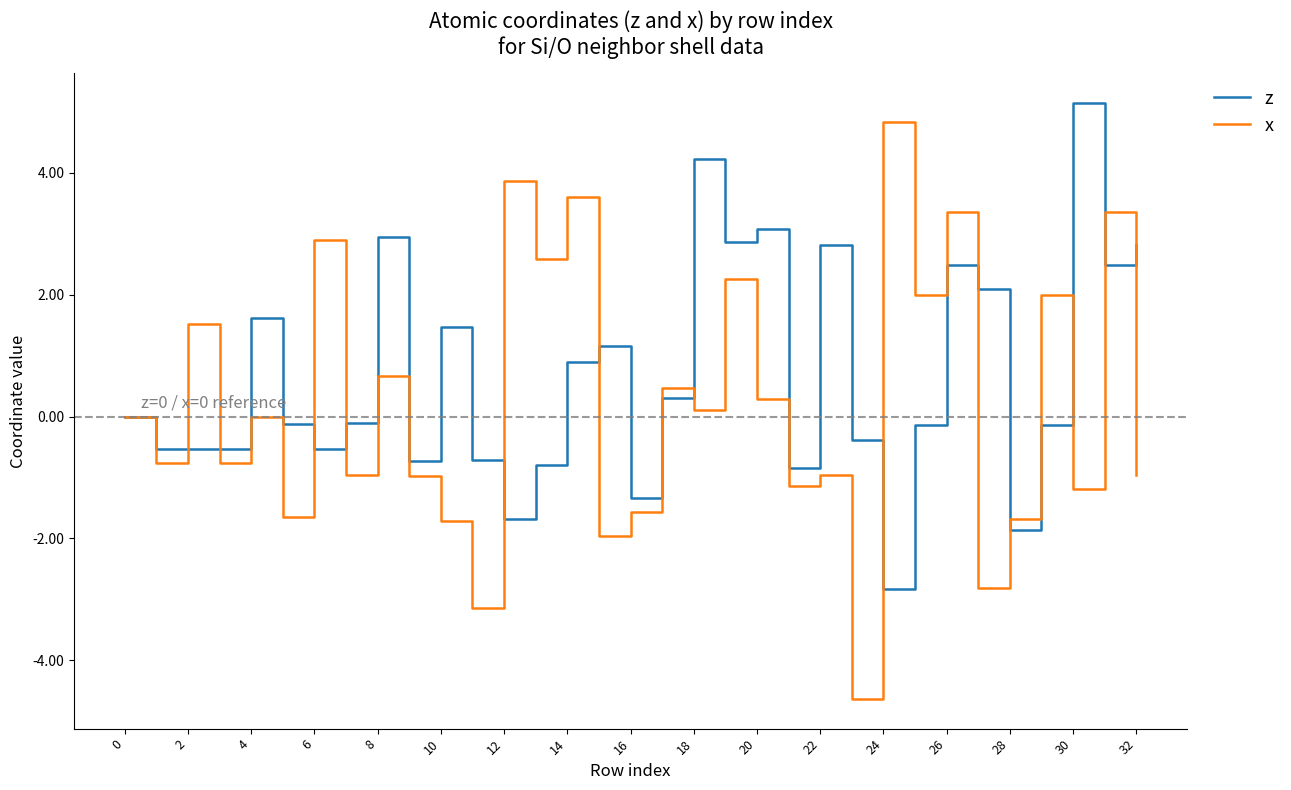

List the series in order of their peak value, highest first.

z, x